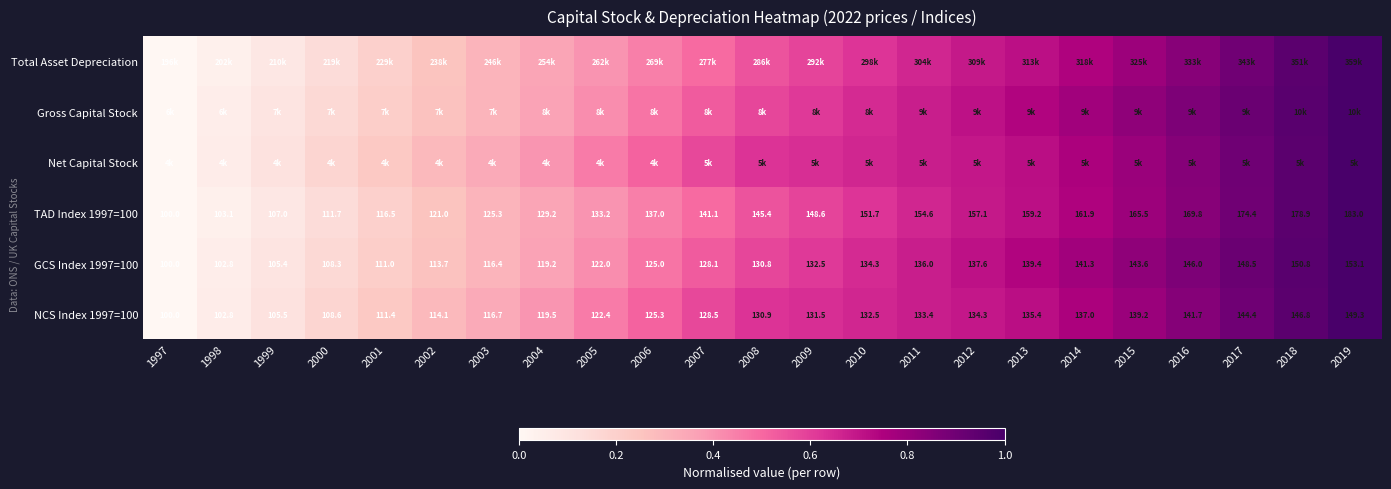

Is the value of NCS Index 1997=100 at 2009 greater than the value of GCS Index 1997=100 at 1998?

Yes